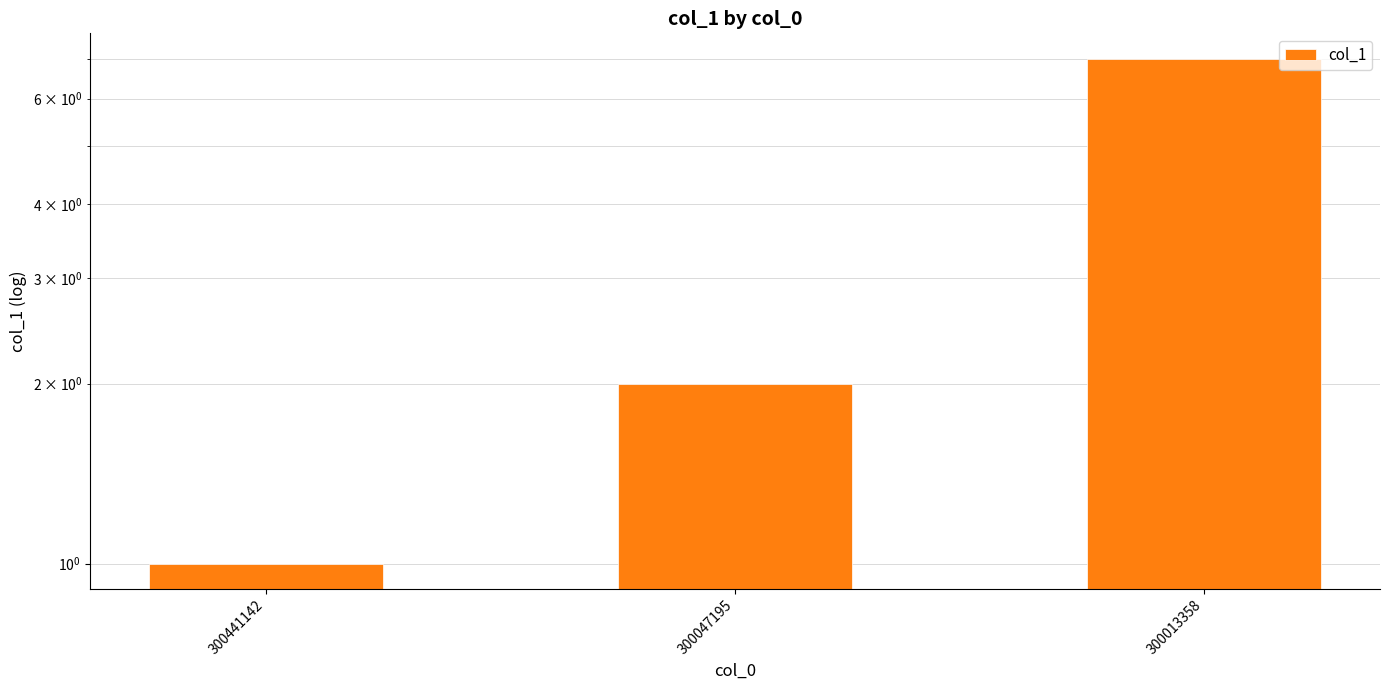

What is the change in value from 300441142 to 300013358?

+6